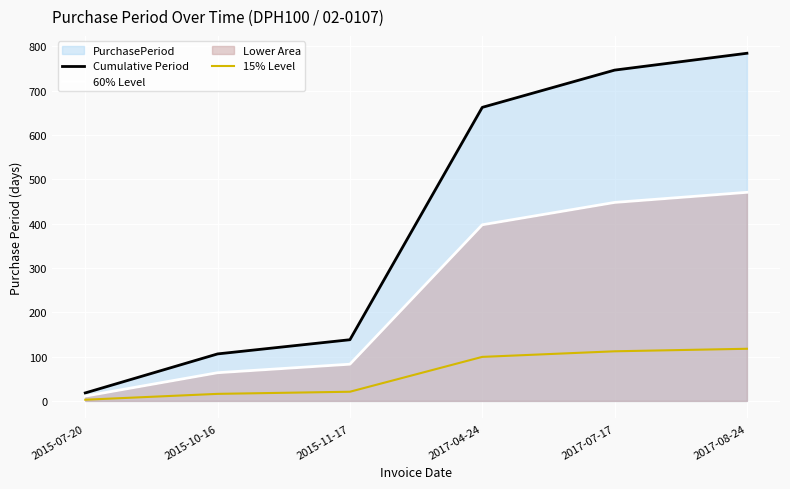

True or false: 15% Level and Cumulative Period intersect in this chart.

False